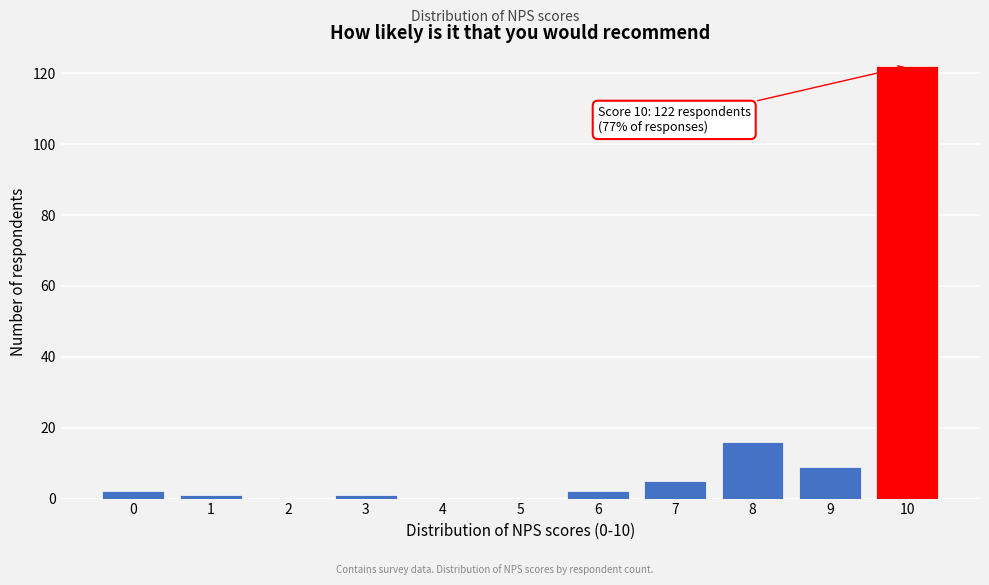

Reading left to right, list all the values displayed in this chart.

0=2	1=1	2=0	3=1	4=0	5=0	6=2	7=5	8=16	9=9	10=122